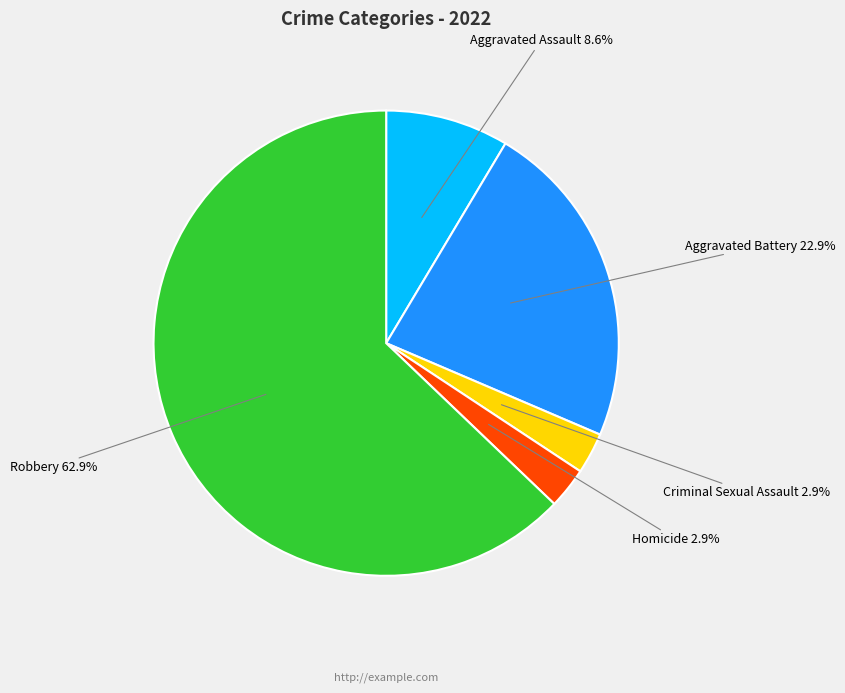

What is the ratio of the value at Criminal Sexual Assault to the value at Aggravated Assault?

0.3